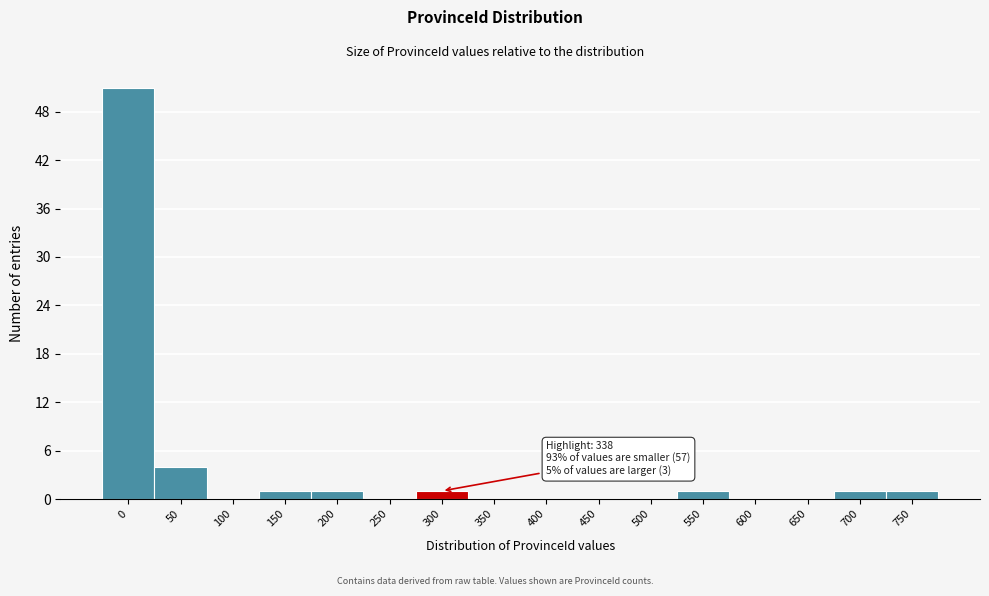

Reading right to left, transcribe all the data shown in this chart.

750=1	700=1	650=0	600=0	550=1	500=0	450=0	400=0	350=0	300=1	250=0	200=1	150=1	100=0	50=4	0=51